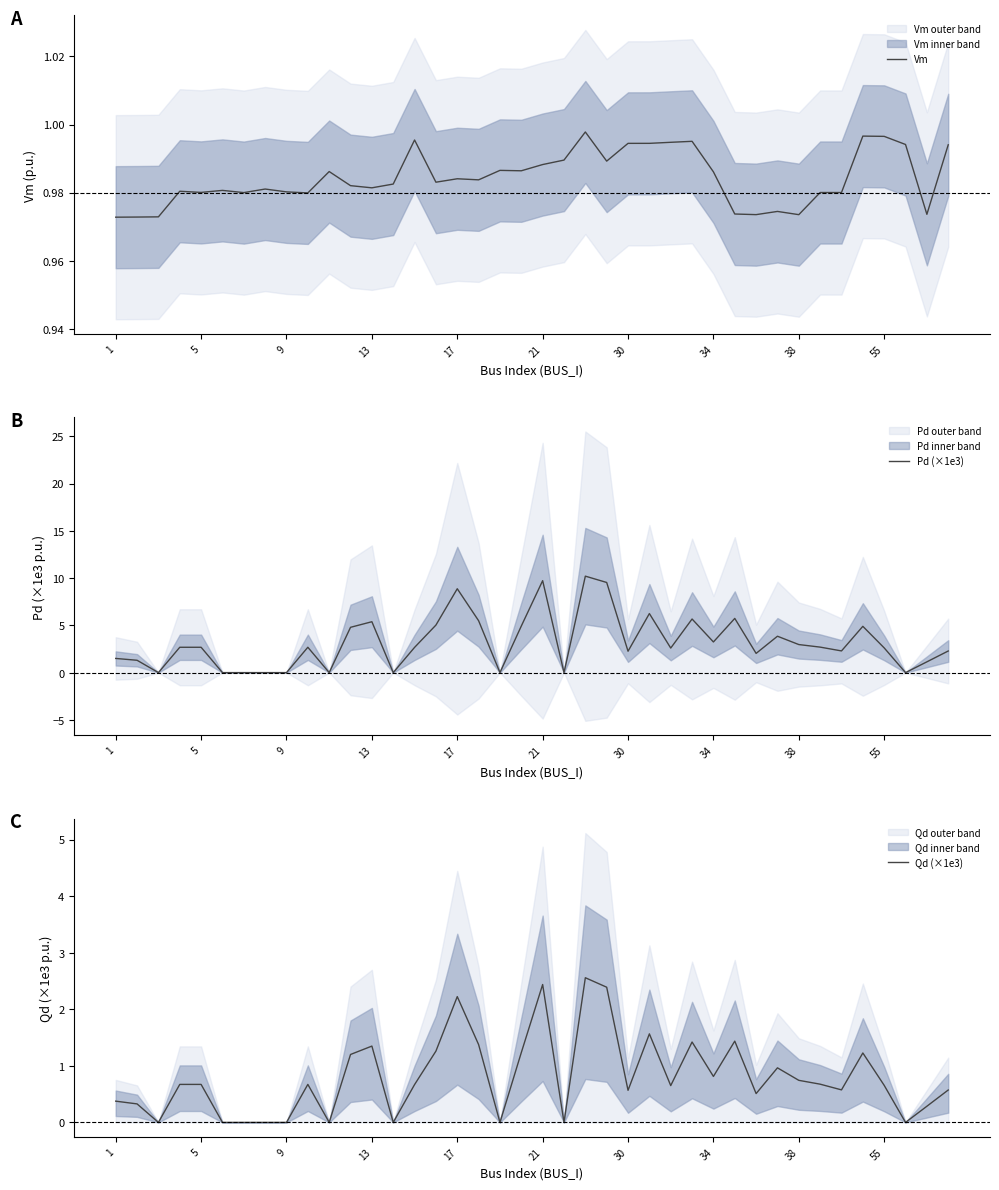

At how many categories does at least one series exceed 3?

15